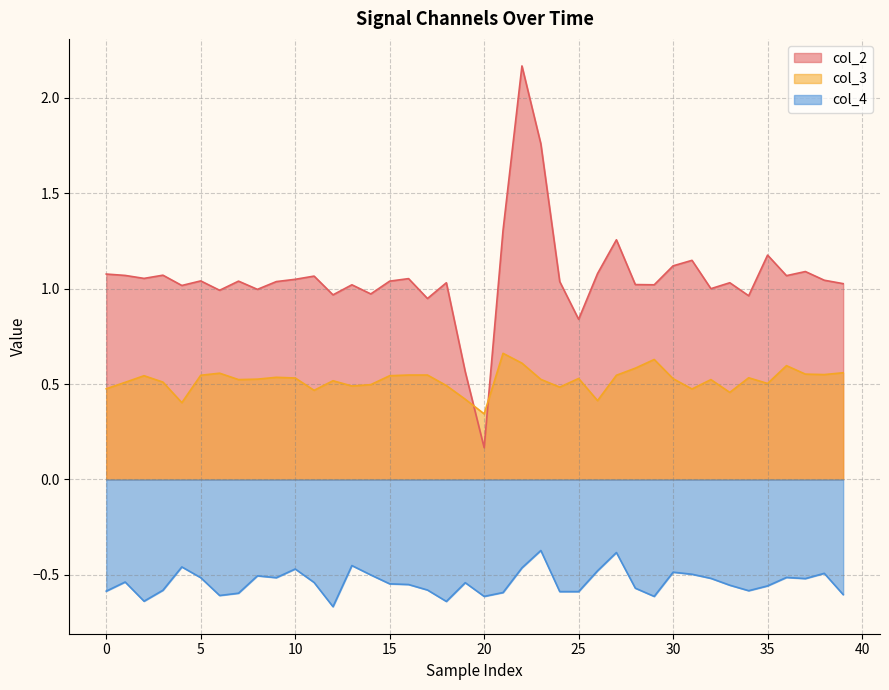

At how many categories does at least one series exceed 0?

40